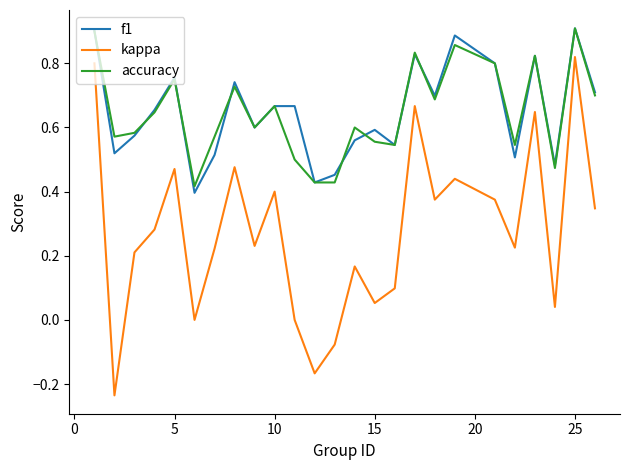

Which series has the widest spread of values?

kappa